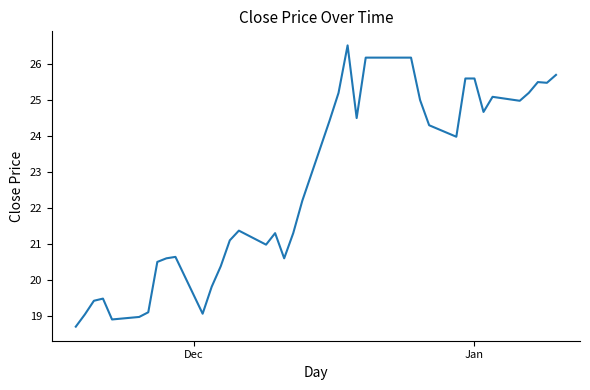

What is the minimum value shown in the chart?

18.7